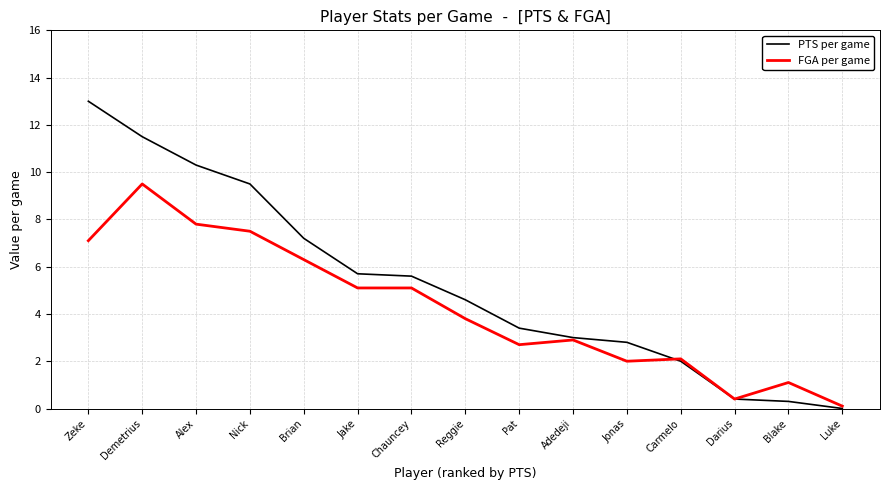

How many lines are shown in the chart?

2